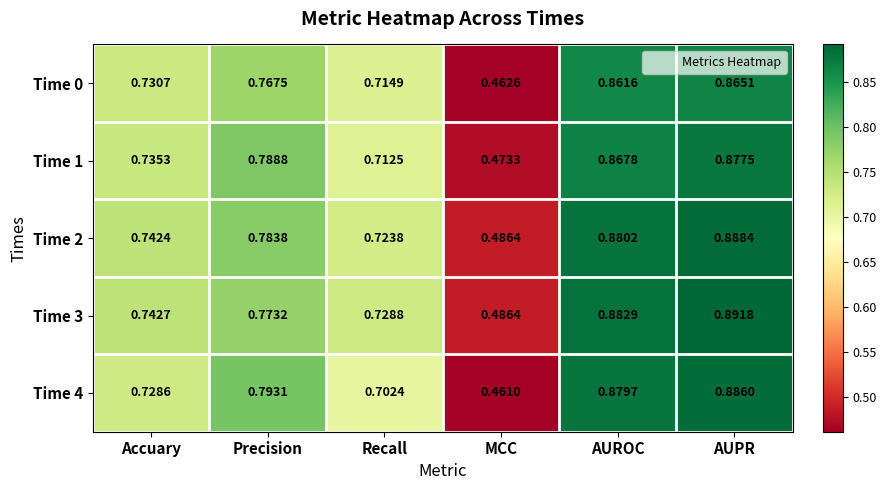

Rank the categories by Time 3 value from highest to lowest.

AUPR, AUROC, Precision, Accuary, Recall, MCC